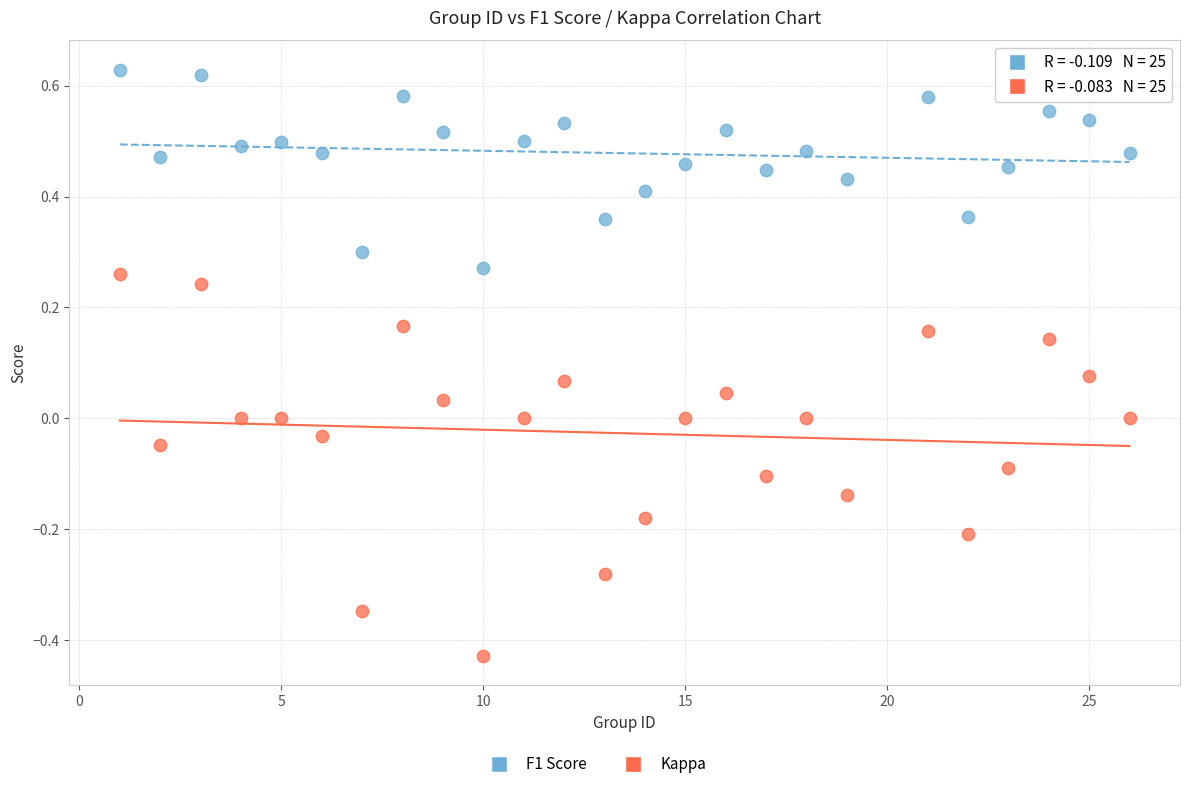

What is the X range (max minus min) for the scatter plot?

25.0